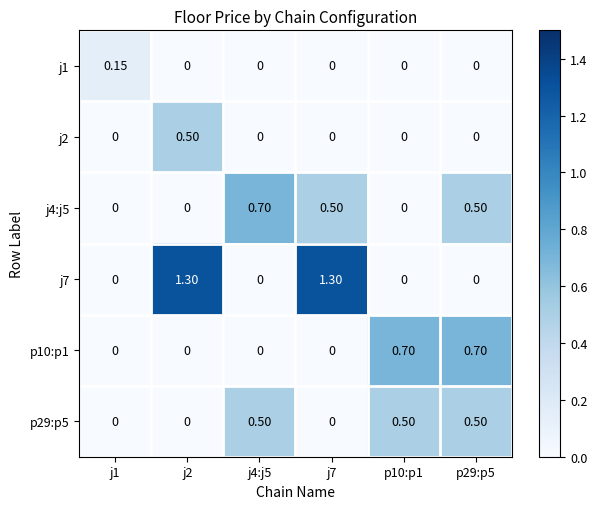

Is the value of j2 at p29:p5 greater than the value of j4:j5 at j4:j5?

No